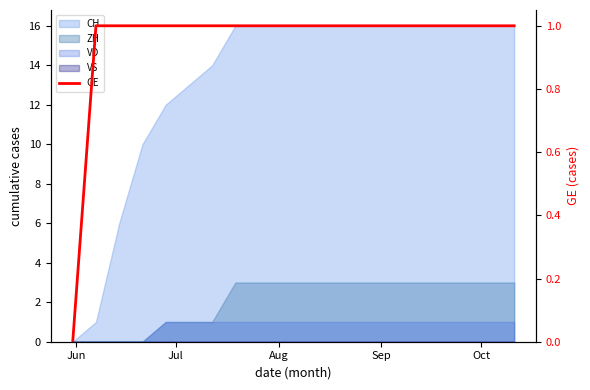

What is the value of the 20th point from the left?

1